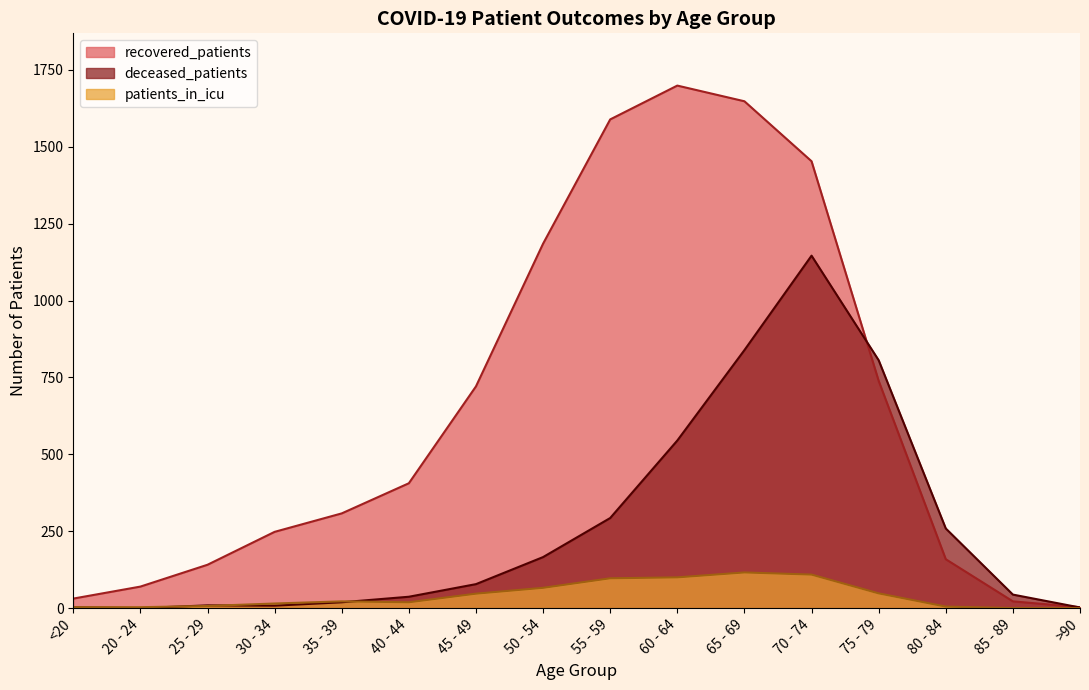

In recovered_patients, how many points are higher than both neighbors (excluding endpoints)?

1